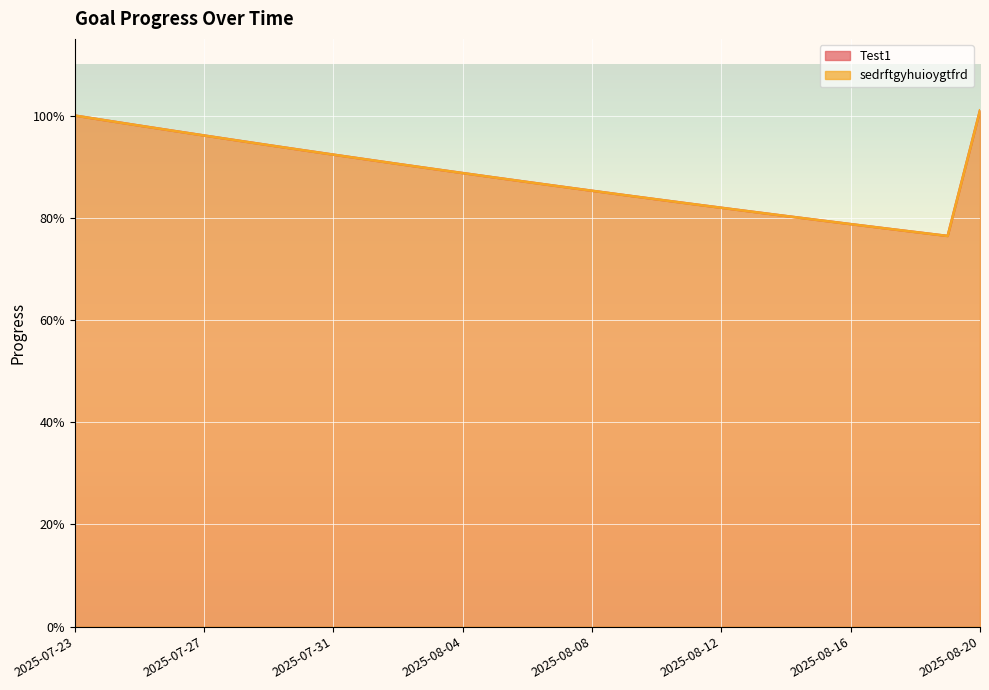

At how many categories does at least one series exceed 0?

29